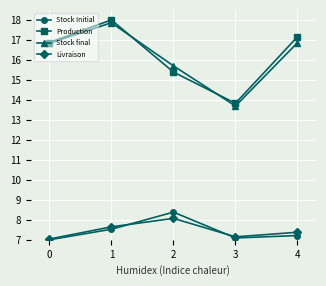

What is the difference between the highest and lowest values at 4?

9.9